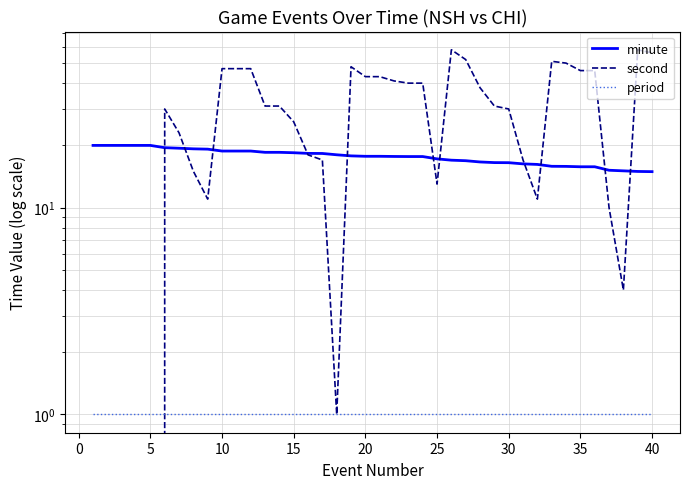

The minute series shows 12.4 at 0. True or false?

False